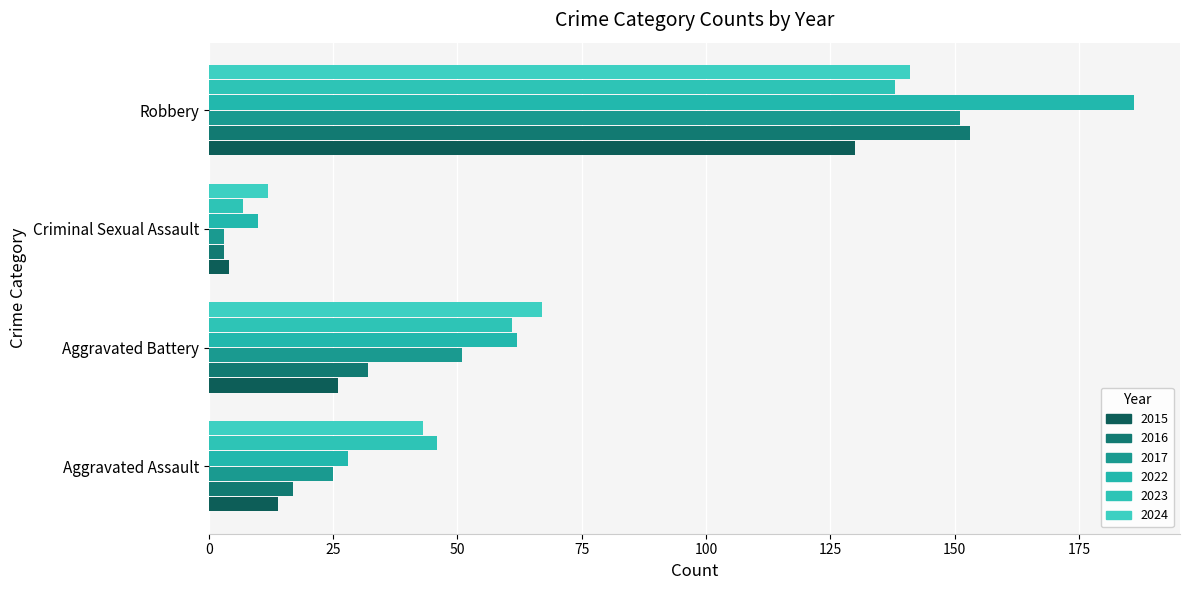

How many data points does each series have?

4